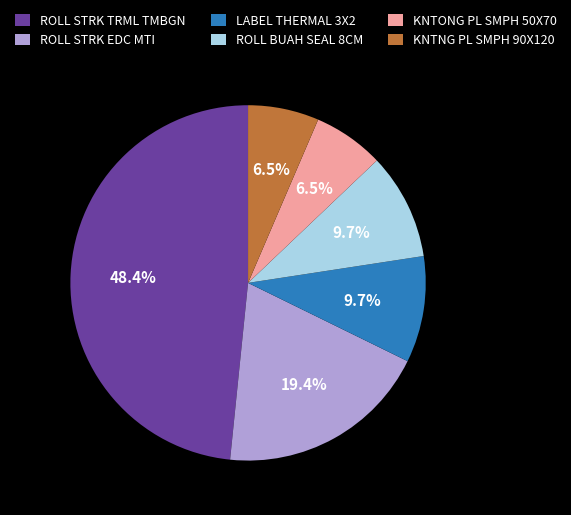

How many slices are in this pie chart?

6